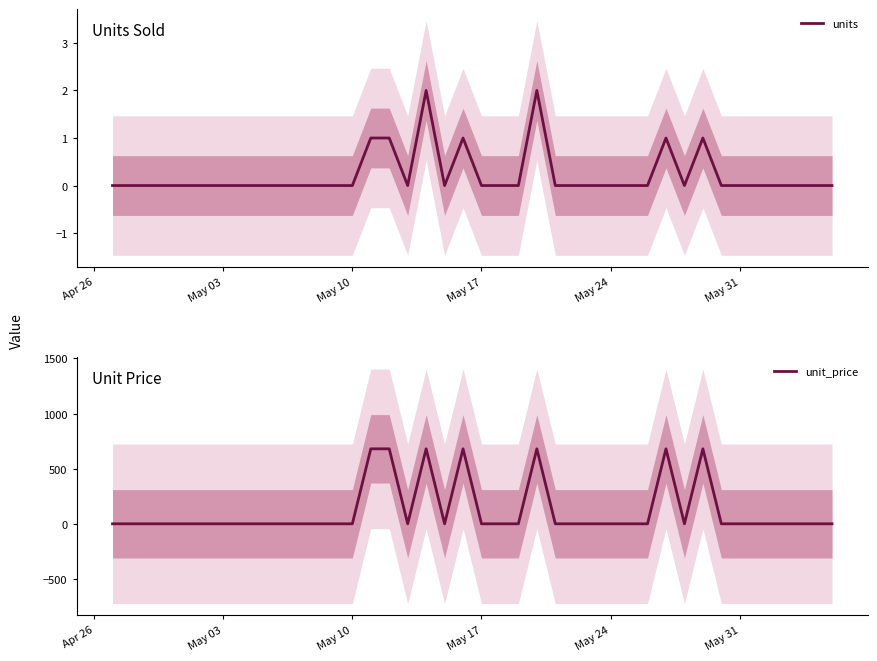

True or false: unit_price and units cross at least once.

False